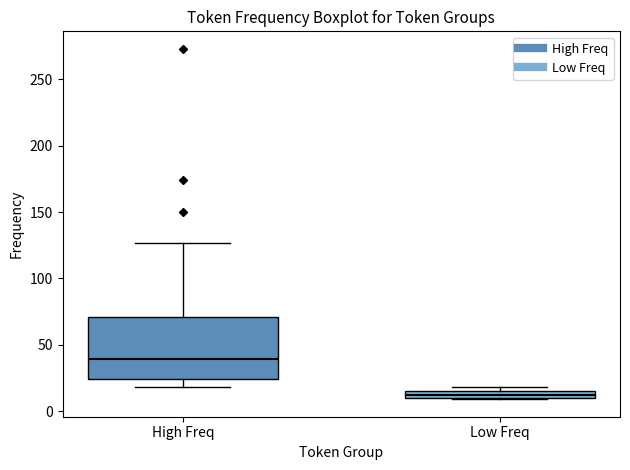

Where does the upper whisker of the box for High Freq end on the y-axis? The values are not printed on the chart, so give them approximately, as read against the axis.

125